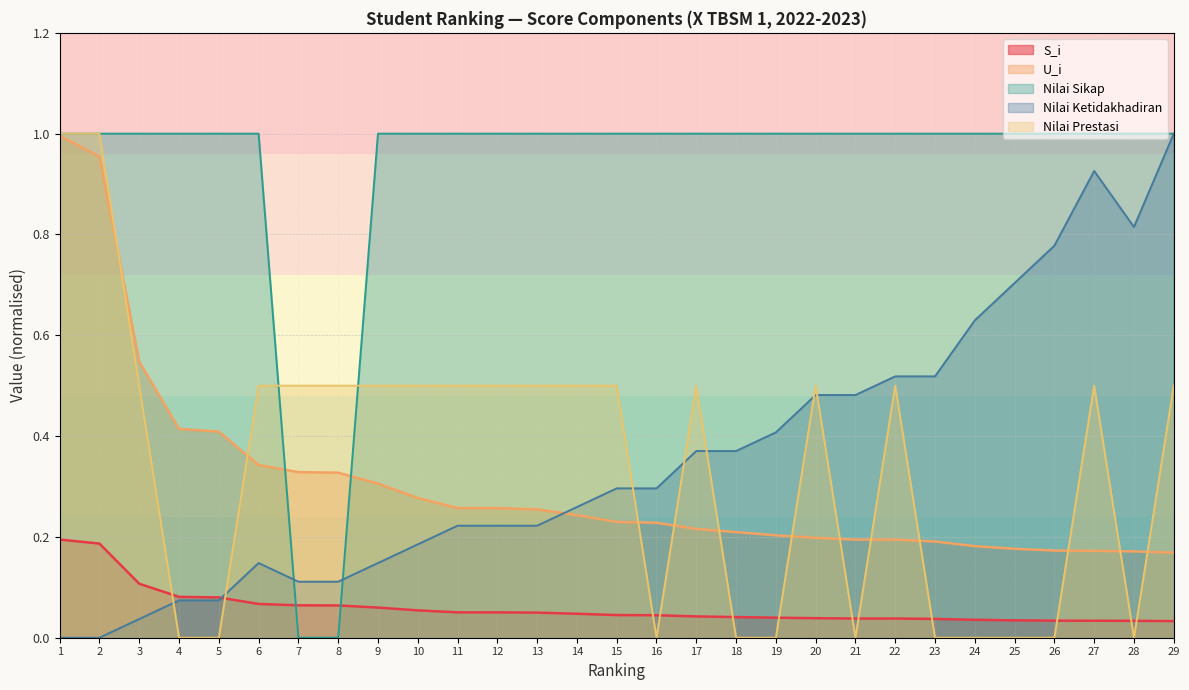

How many times do Nilai Prestasi and Nilai Sikap cross each other?

2